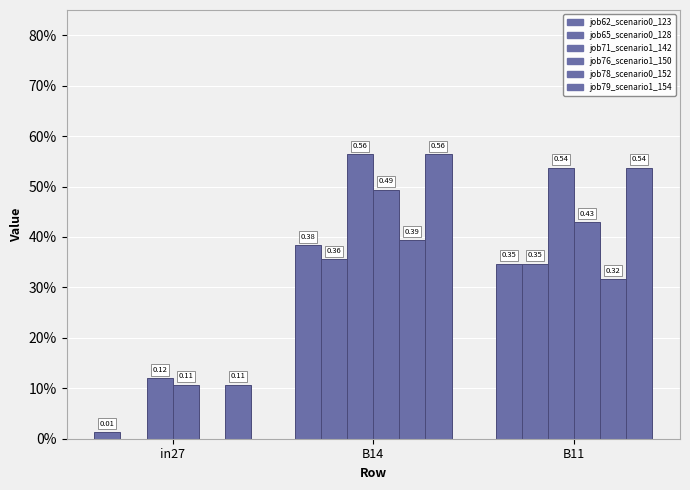

Reading left to right, what are all the values shown in this chart?

job62_scenario0_123: in27=0.0	B14=0.4	B11=0.3
job65_scenario0_128: in27=0.0	B14=0.4	B11=0.3
job71_scenario1_142: in27=0.1	B14=0.6	B11=0.5
job76_scenario1_150: in27=0.1	B14=0.5	B11=0.4
job78_scenario0_152: in27=0.0	B14=0.4	B11=0.3
job79_scenario1_154: in27=0.1	B14=0.6	B11=0.5